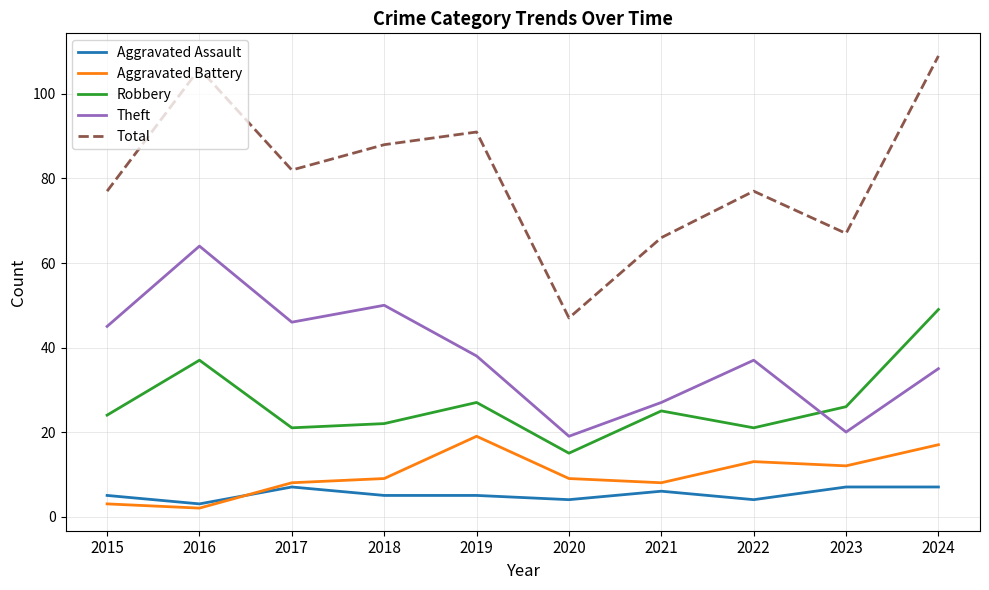

What value does the Total series have at 2015, to the nearest 5?

75